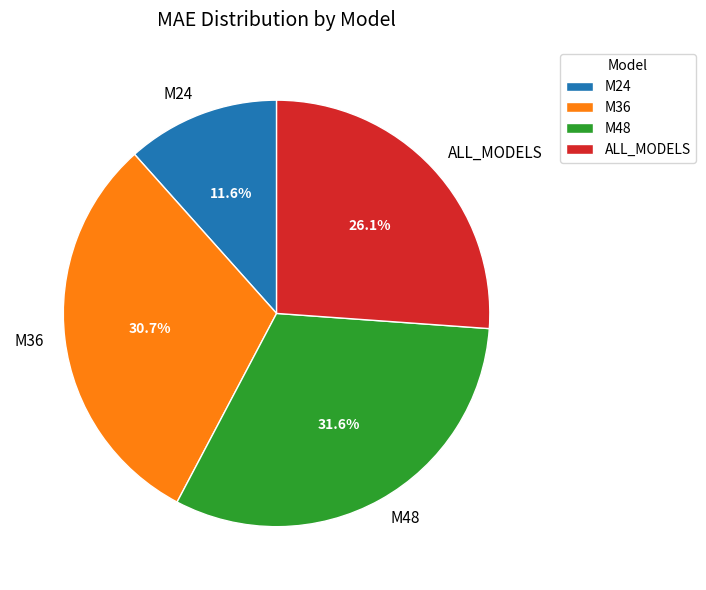

How many slices are in this pie chart?

4